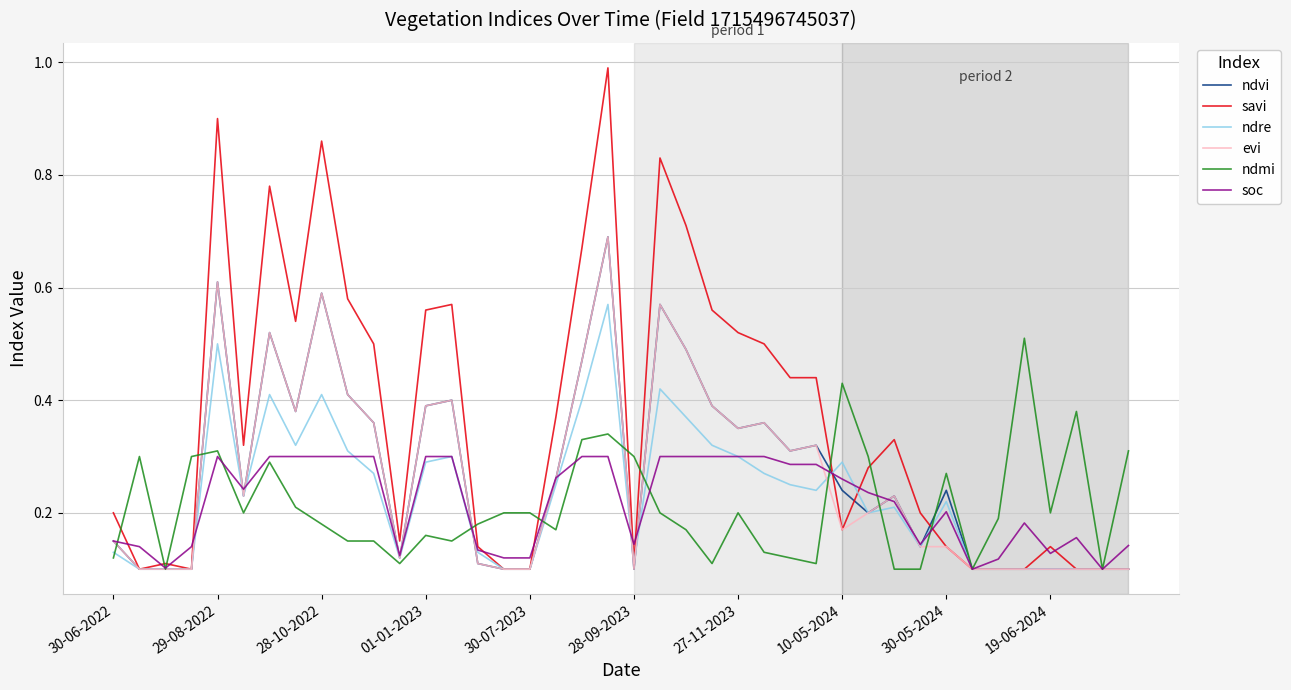

Which series has the largest total across all categories?

savi